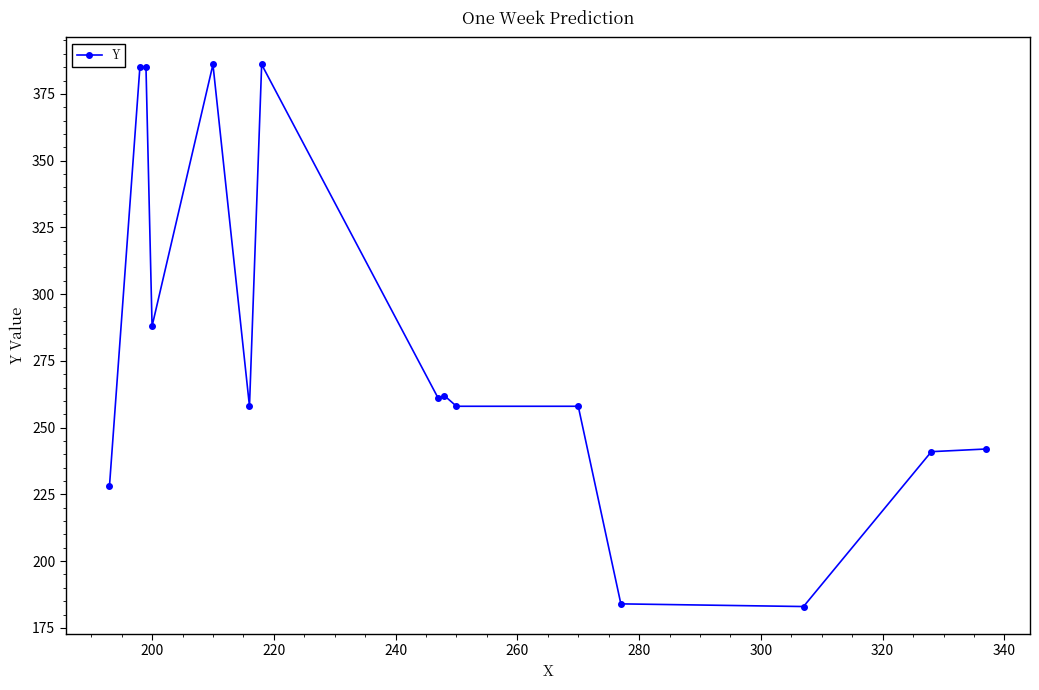

What is the difference between the maximum and minimum values?

203